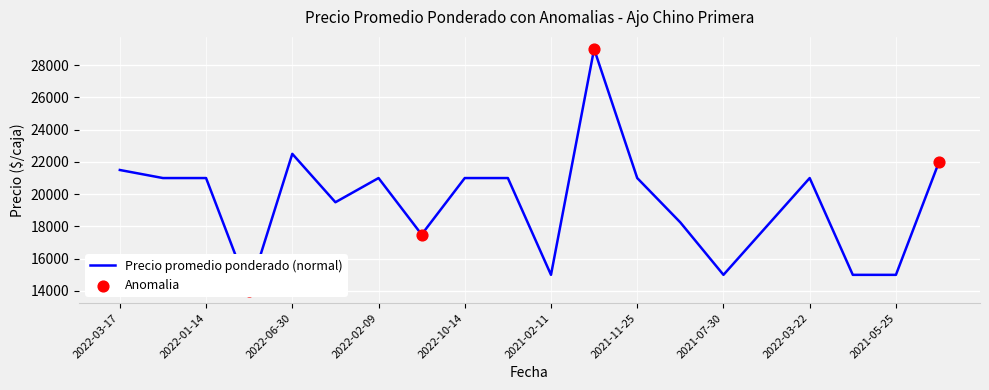

Which has a higher value, 2022-10-14 or 2021-10-14?

2022-10-14